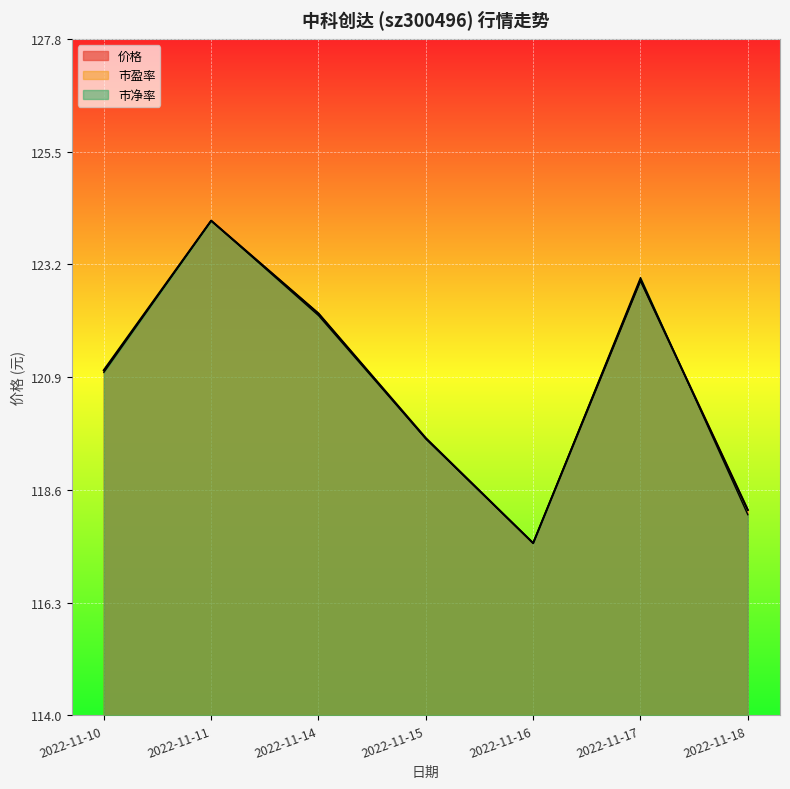

Reading right to left, list all the values displayed in this chart.

价格: 118.2	122.9	117.5	119.7	122.2	124.1	121.0
市盈率: 118.2	122.9	117.5	119.6	122.2	124.1	121.0
市净率: 118.1	122.9	117.5	119.6	122.2	124.1	121.0